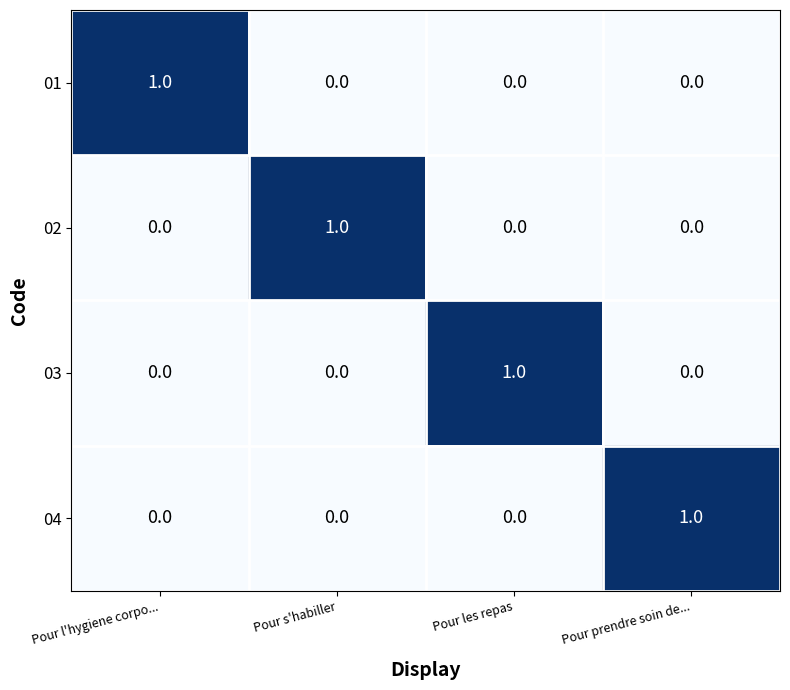

How many 03 values are between 0 and 1?

4